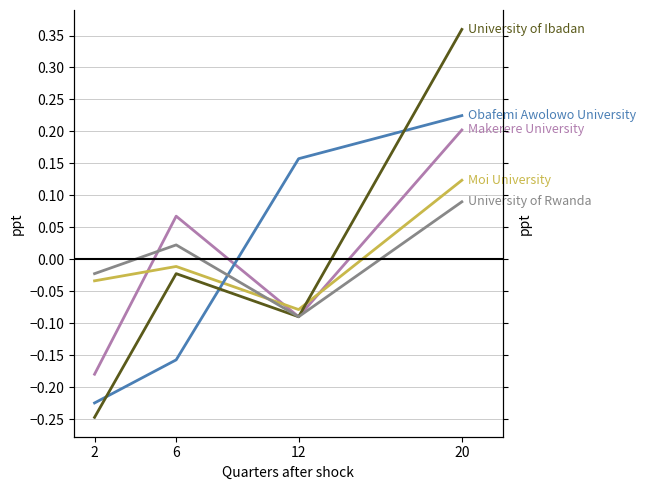

Rank the categories by University of Rwanda value from lowest to highest.

12, 2, 6, 20